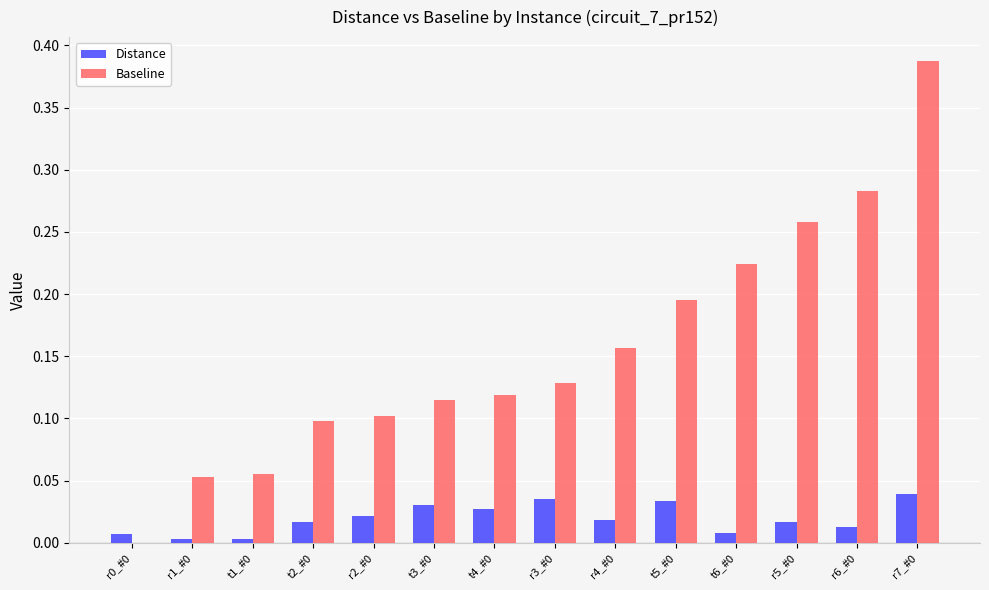

Is the value of Distance at r1_#0 greater than the value of Baseline at t2_#0?

No